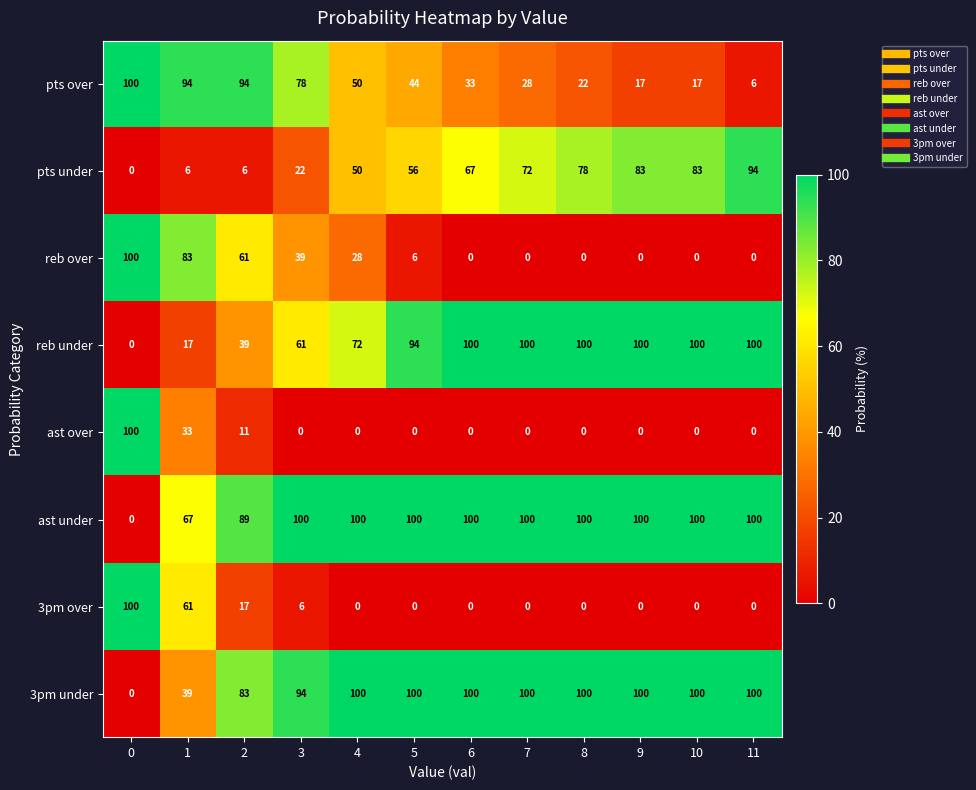

Where is pts over nearest to the value 53?

4